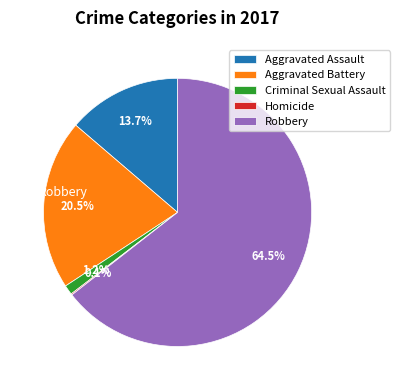

What is the ratio of the value at Aggravated Assault to the value at Robbery?

0.2